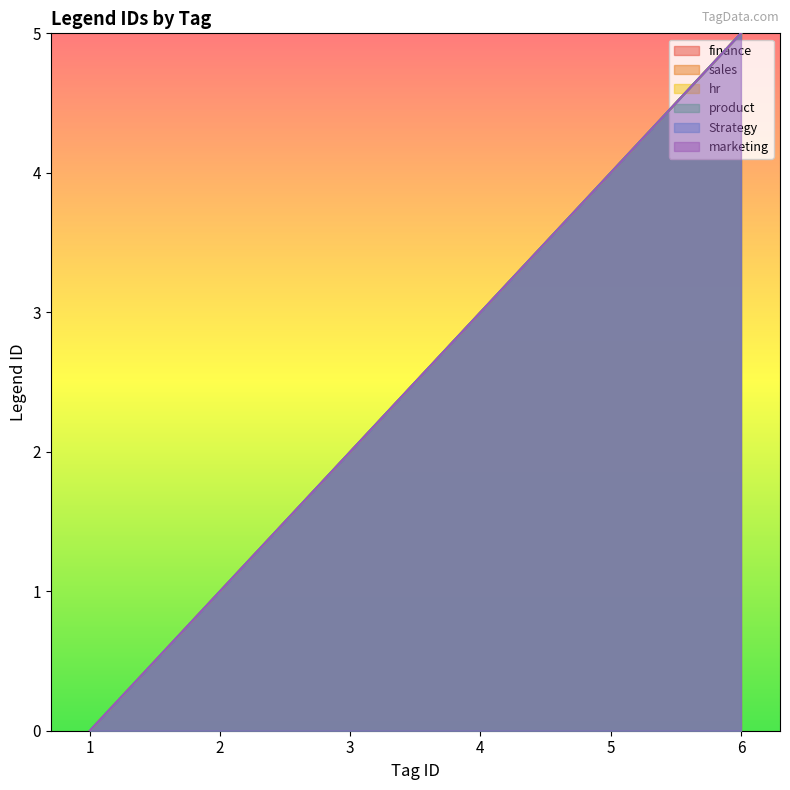

Where does the marketing series first go above 3?

5